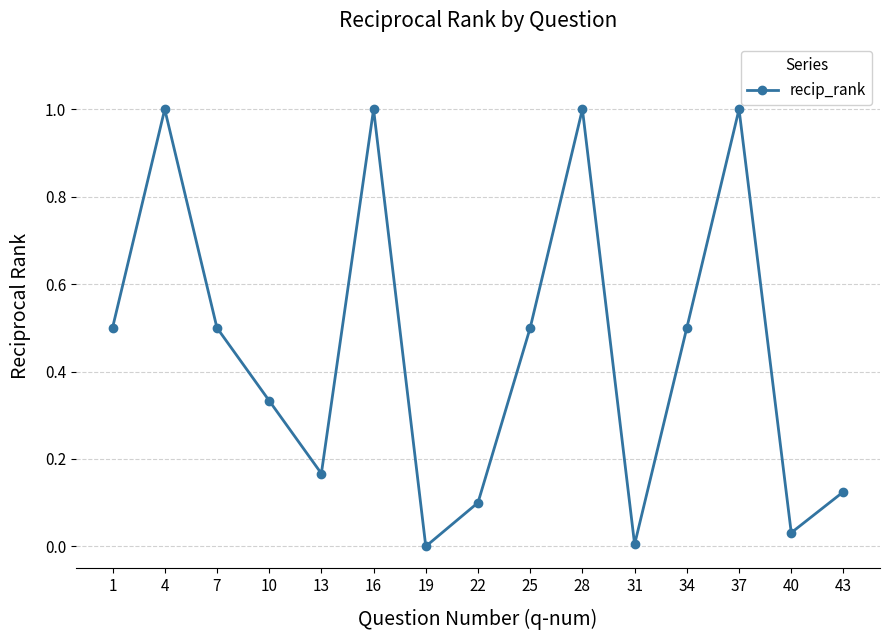

Where is the first local minimum?

13